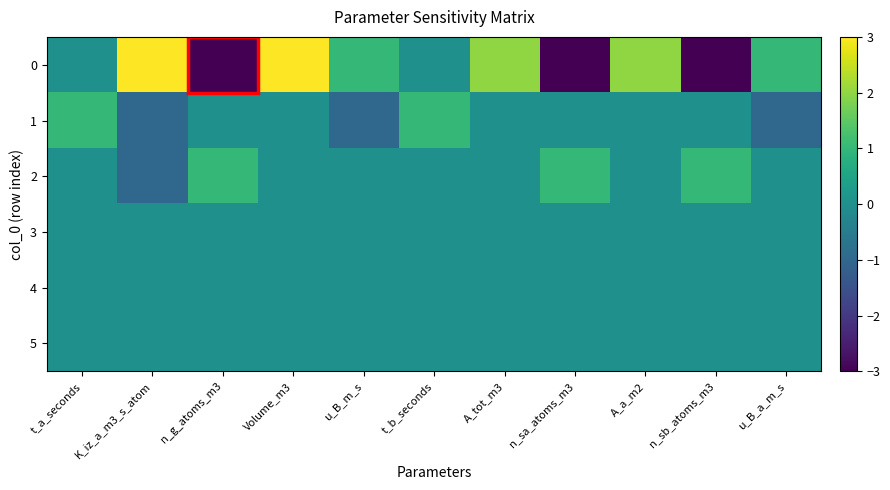

At which label is 3 closest to 0?

t_a_seconds